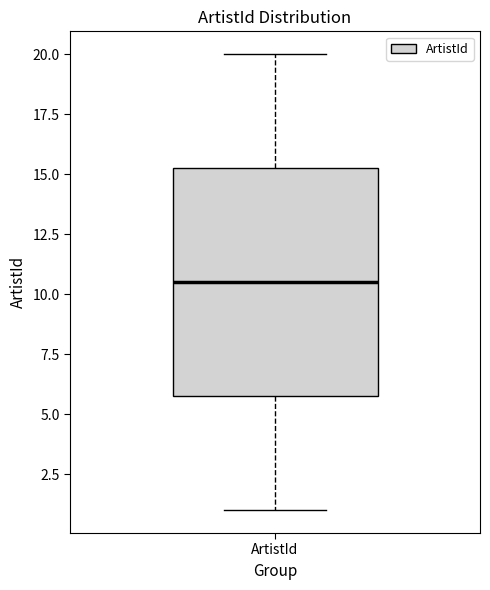

Read this box plot against the y-axis: the position of the median line, the range covered by the box, and the ends of both whiskers. The values are not printed on the chart, so give them approximately, as read against the axis.

median 10.5, box 6.0 to 15.5, whiskers 1.0 to 20.0